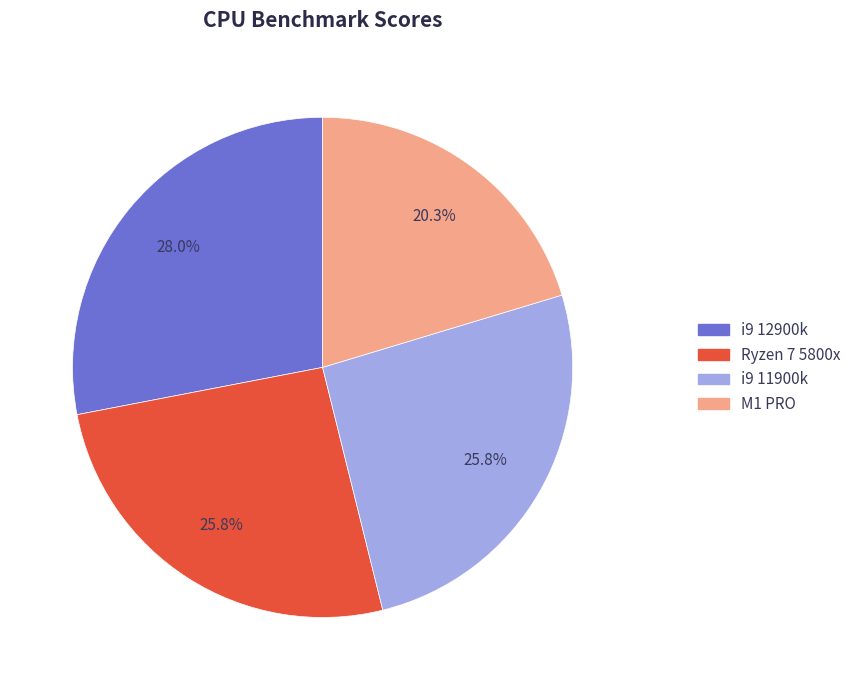

Is there any slice that represents more than half of the pie?

No